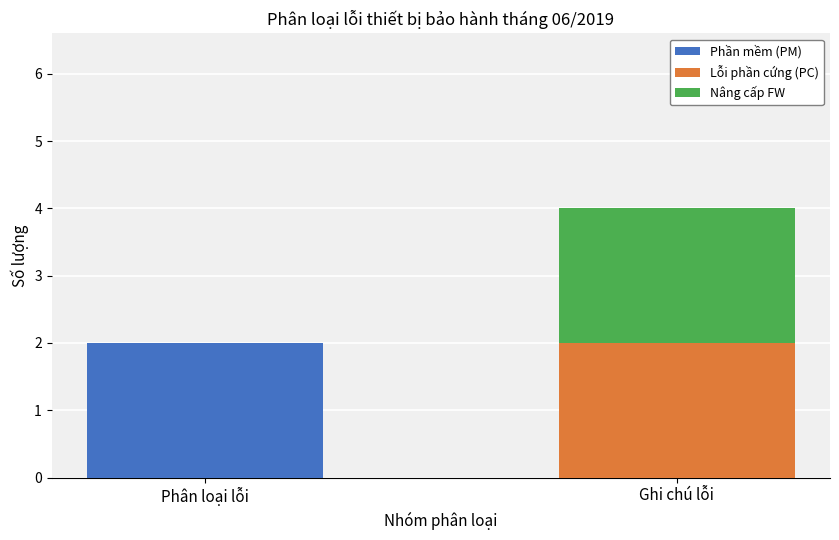

Reading left to right, list the values for the Phần mềm (PM) series.

Phân loại lỗi=2	Ghi chú lỗi=0